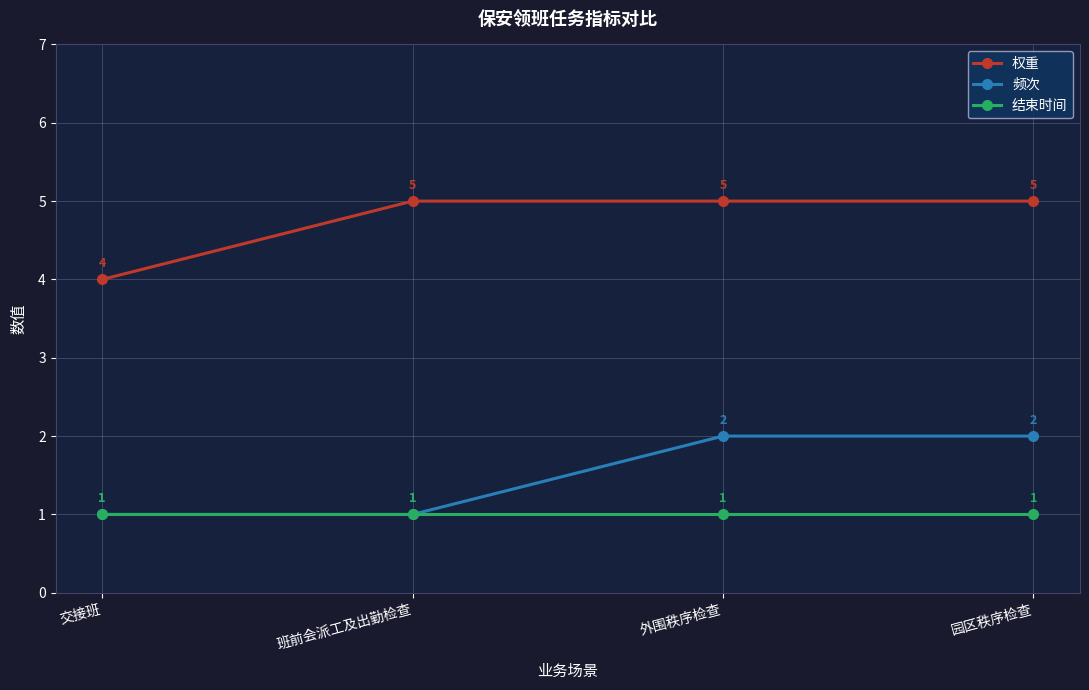

Count the 频次 values in the range 1 to 2.

4